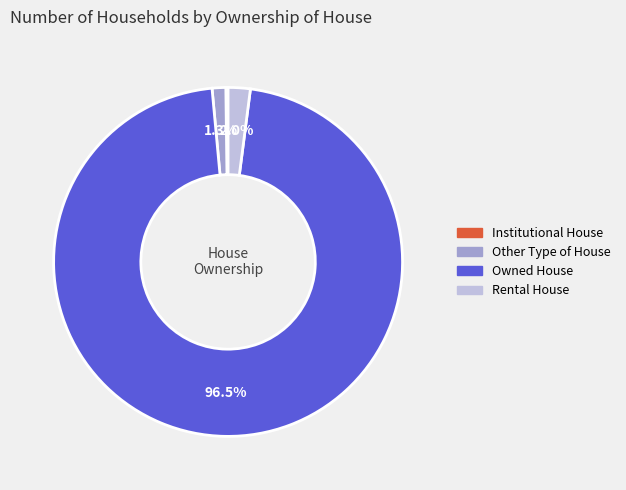

To the nearest percent, what is the average slice percentage?

25%